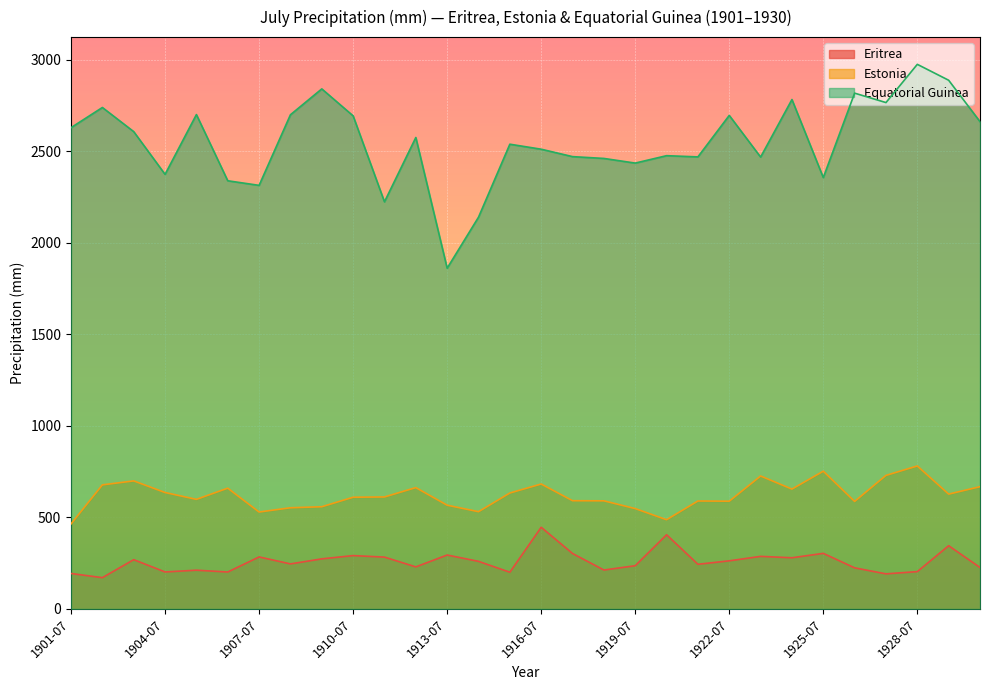

The value of Estonia at 1917-07 is 591.3. True or false?

True